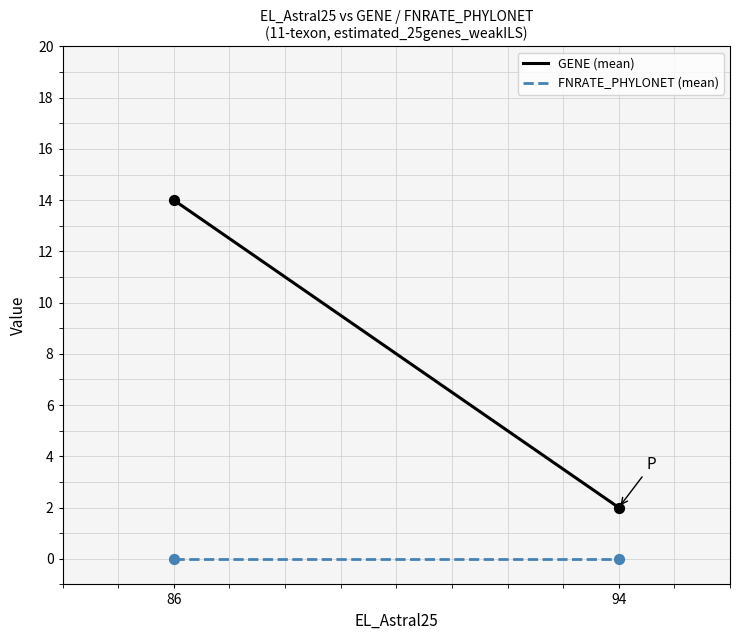

What are all the series names shown in the legend?

GENE (mean), FNRATE_PHYLONET (mean)